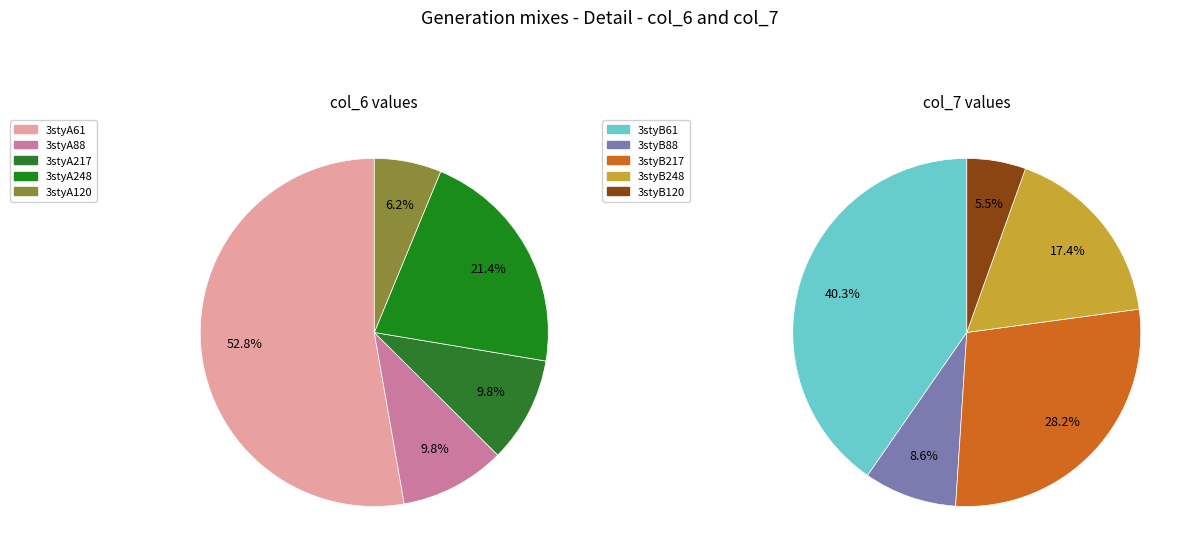

Is the sum of 3styB88 and 3styA217 greater than half?

No